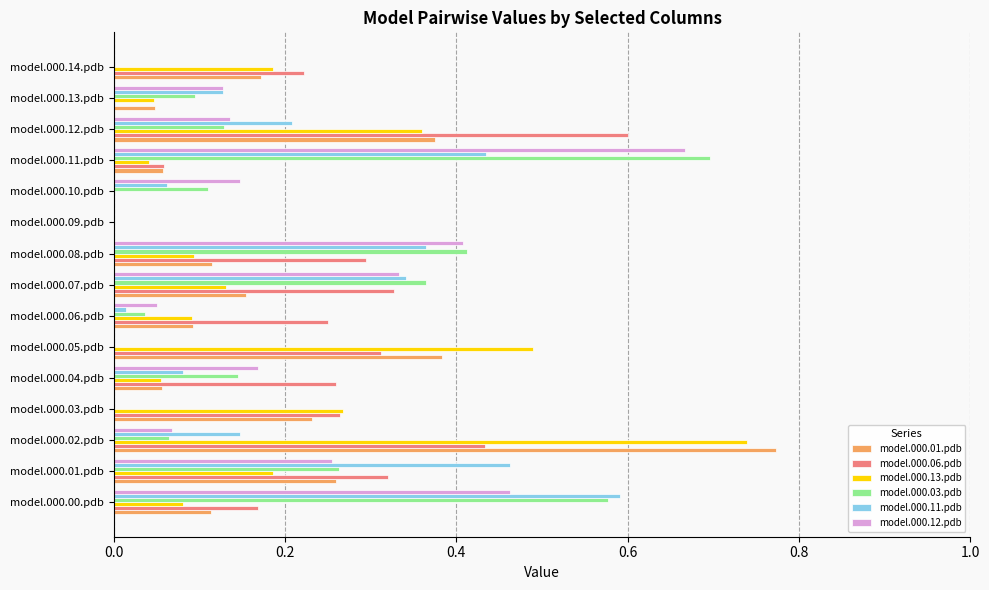

The model.000.06.pdb series shows 0.3 at model.000.08.pdb. True or false?

True